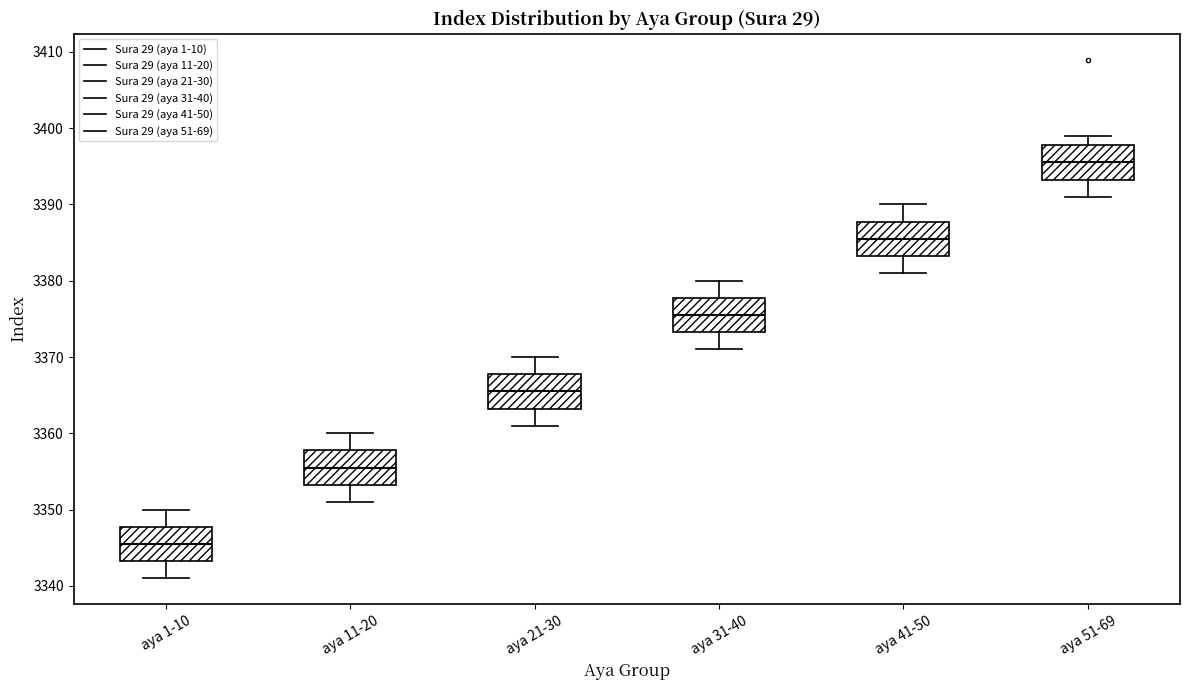

Reading left to right, read every box against the y-axis: the position of its median line, the range the box covers, and the ends of its whiskers. The values are not printed on the chart, so give them approximately, as read against the axis.

aya 1-10: median 3346, box 3343 to 3348, whiskers 3341 to 3350
aya 11-20: median 3356, box 3353 to 3358, whiskers 3351 to 3360
aya 21-30: median 3366, box 3363 to 3368, whiskers 3361 to 3370
aya 31-40: median 3376, box 3373 to 3378, whiskers 3371 to 3380
aya 41-50: median 3386, box 3383 to 3388, whiskers 3381 to 3390
aya 51-69: median 3396, box 3393 to 3398, whiskers 3391 to 3399